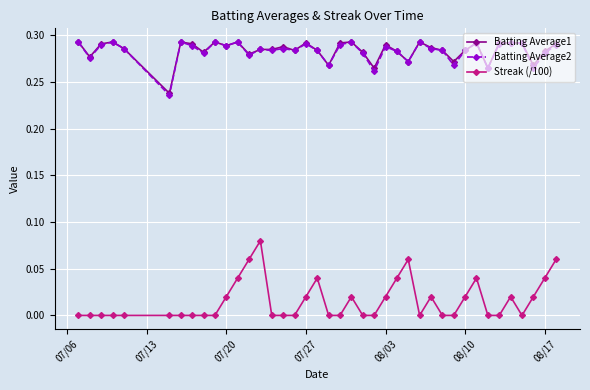

Count the number of data series in this chart.

3